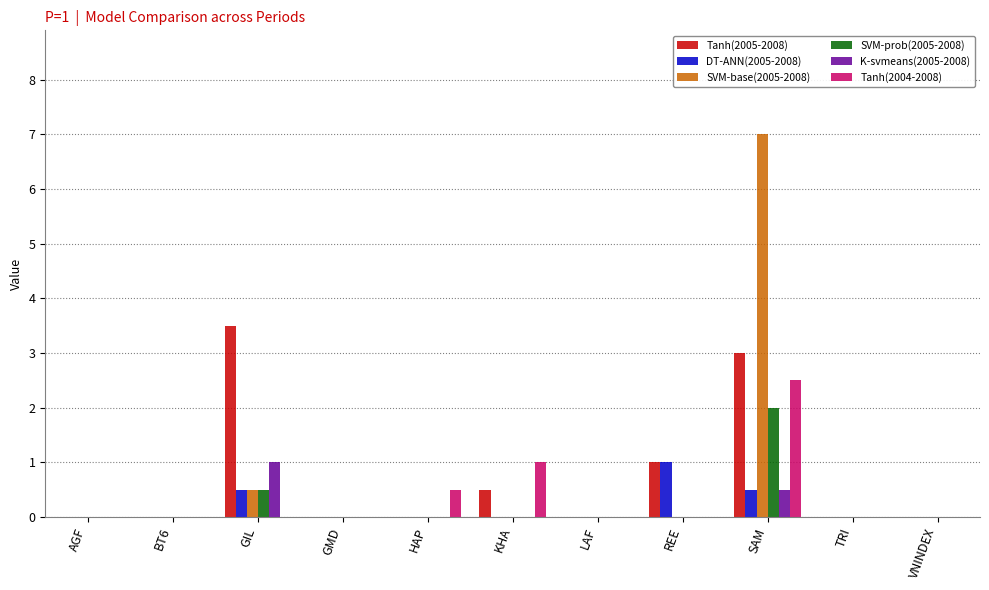

At which category does the chart reach its peak across all series?

SAM